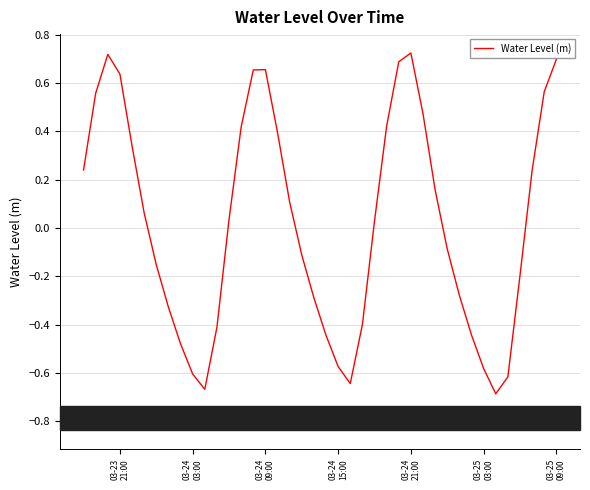

What is the difference between the maximum and minimum values?

1.4